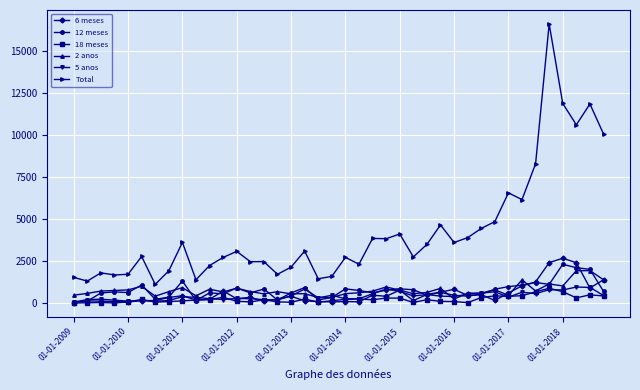

True or false: Total and 2 anos intersect in this chart.

False